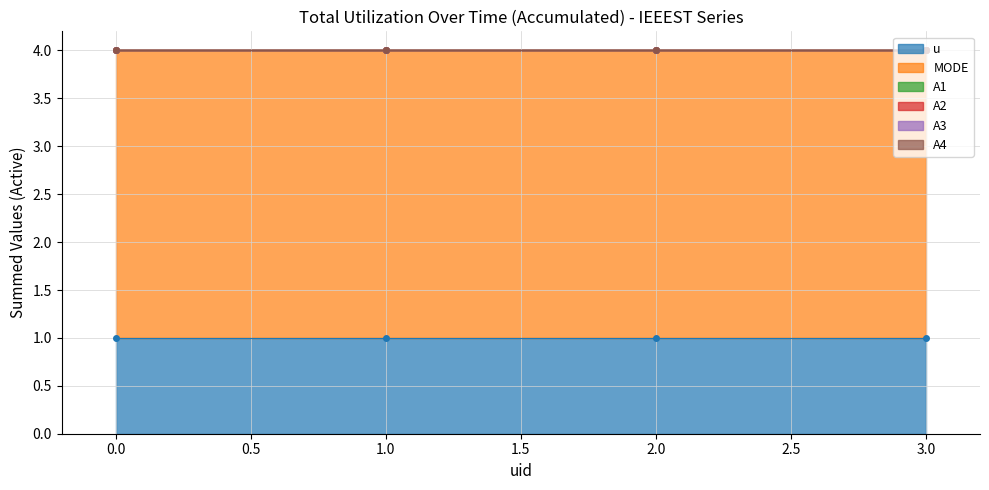

True or false: A1 and A2 intersect in this chart.

False